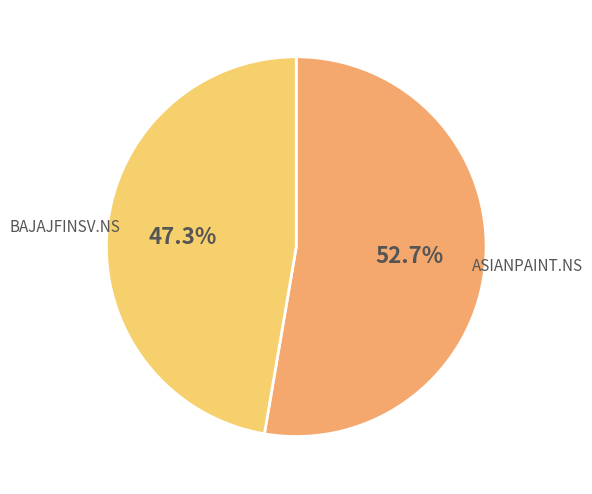

Is it true that BAJAJFINSV.NS is 41% of the pie?

False